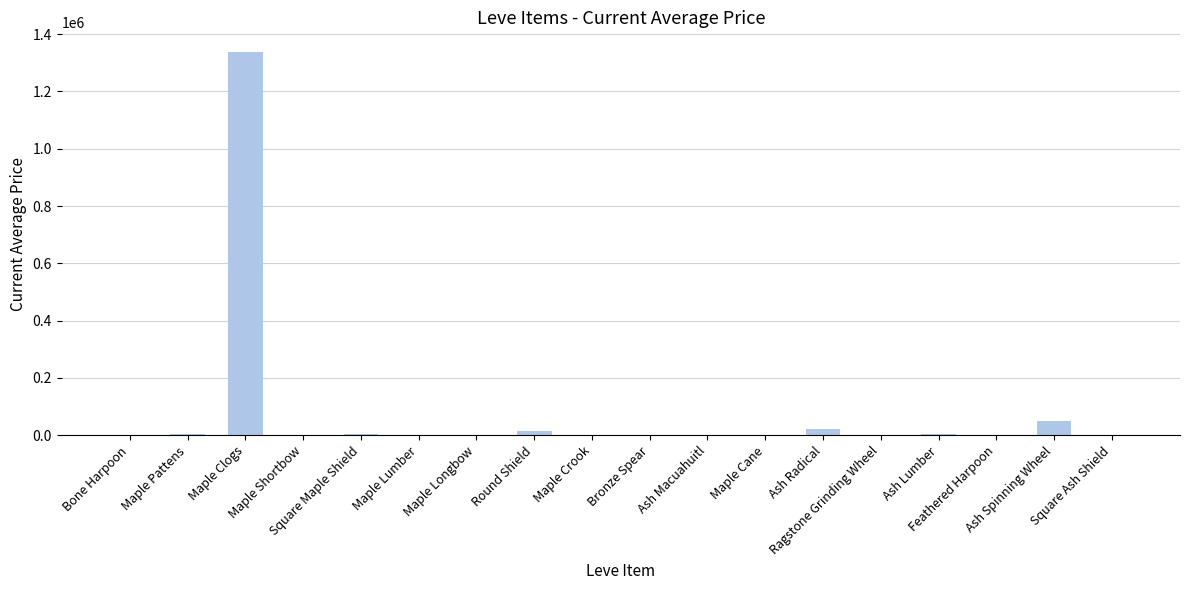

What is the greatest value displayed?

1339439.5